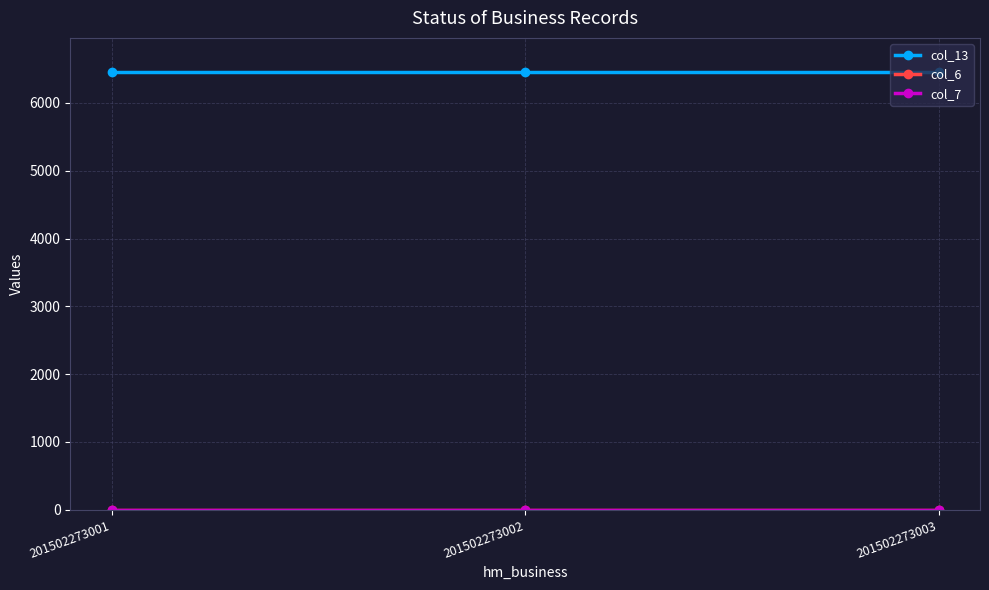

True or false: col_13 has a value of 6460 at 201502273002.

True